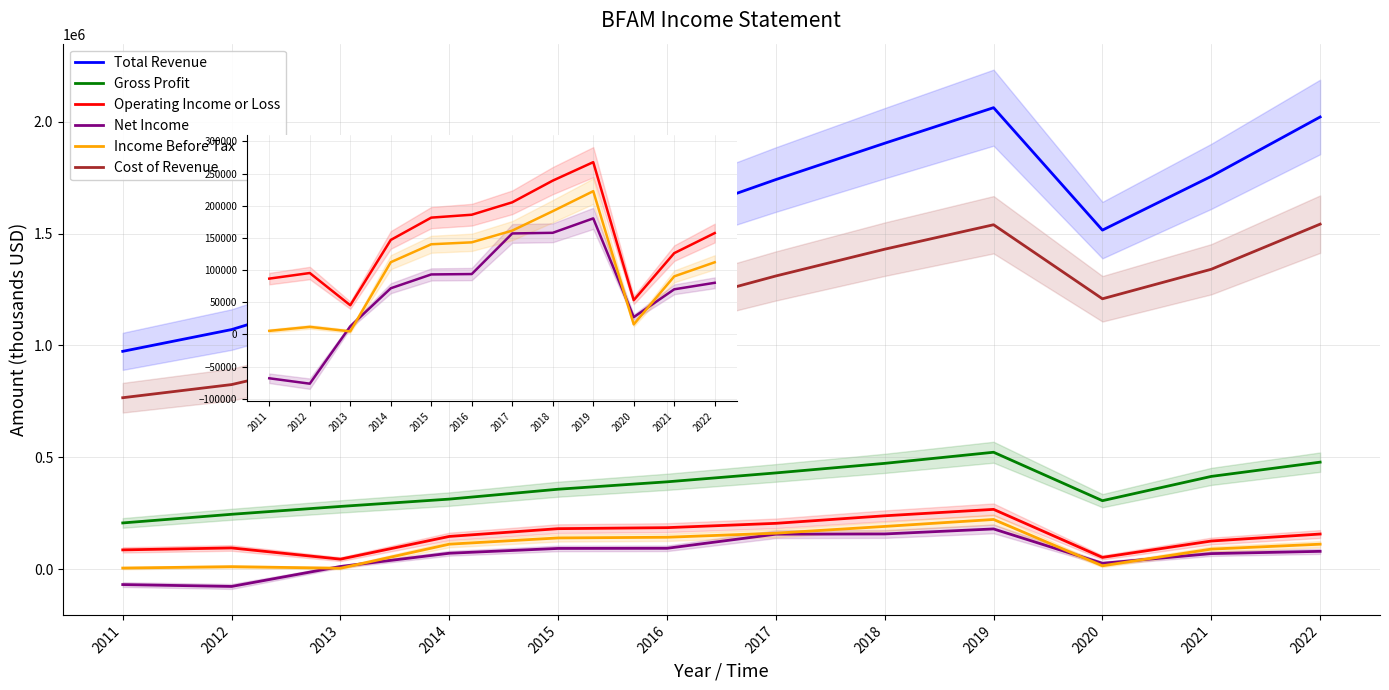

What is the spread (max minus min) of values at 2021?

1685100